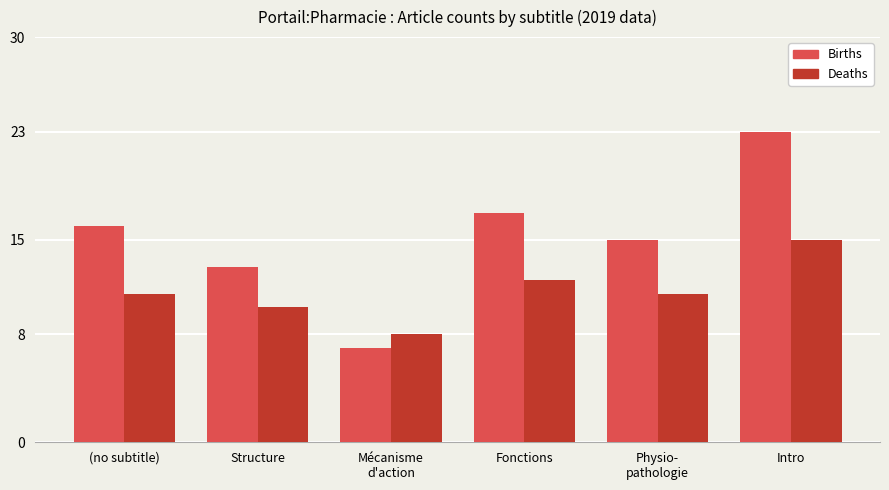

What is the difference between the maximum and minimum values in the Deaths series?

7